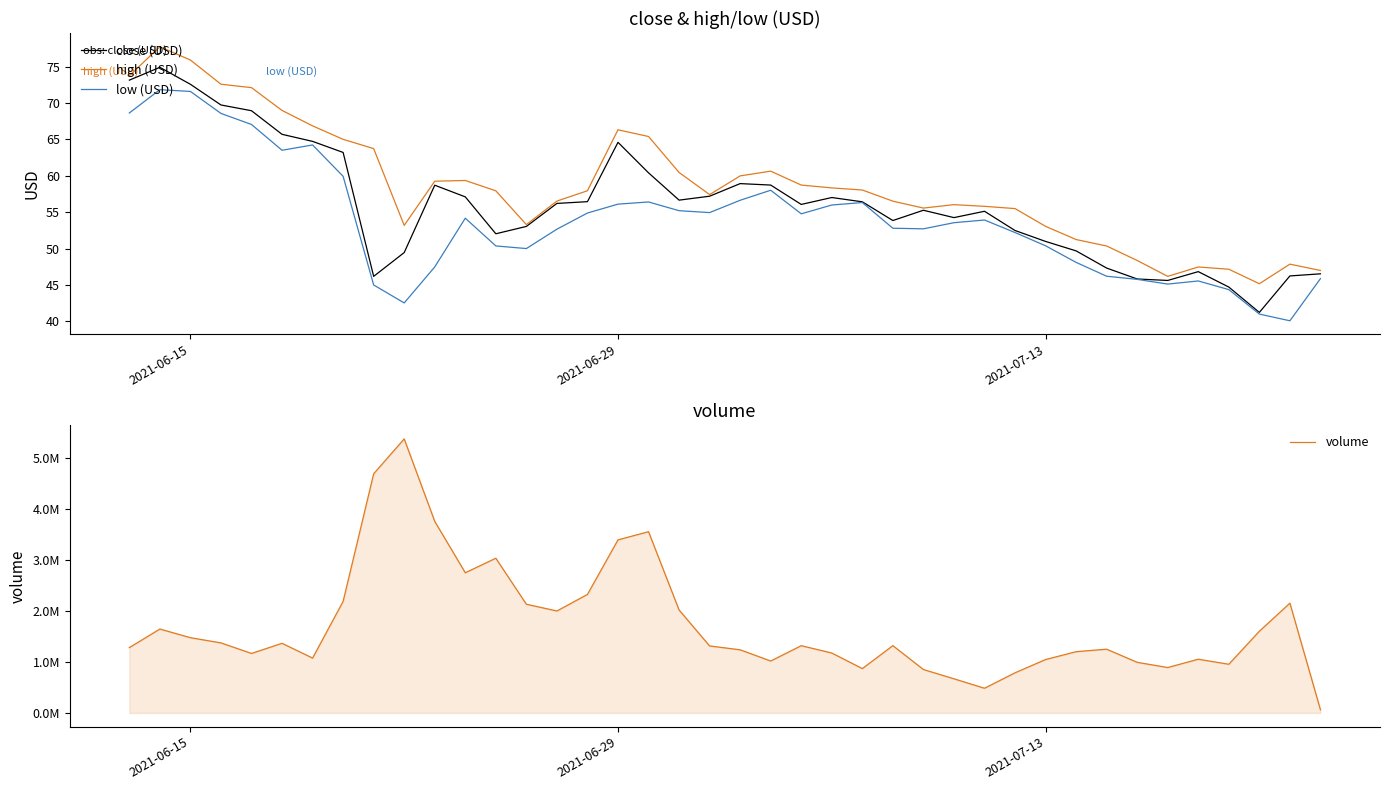

True or false: high (USD) and low (USD) intersect in this chart.

False